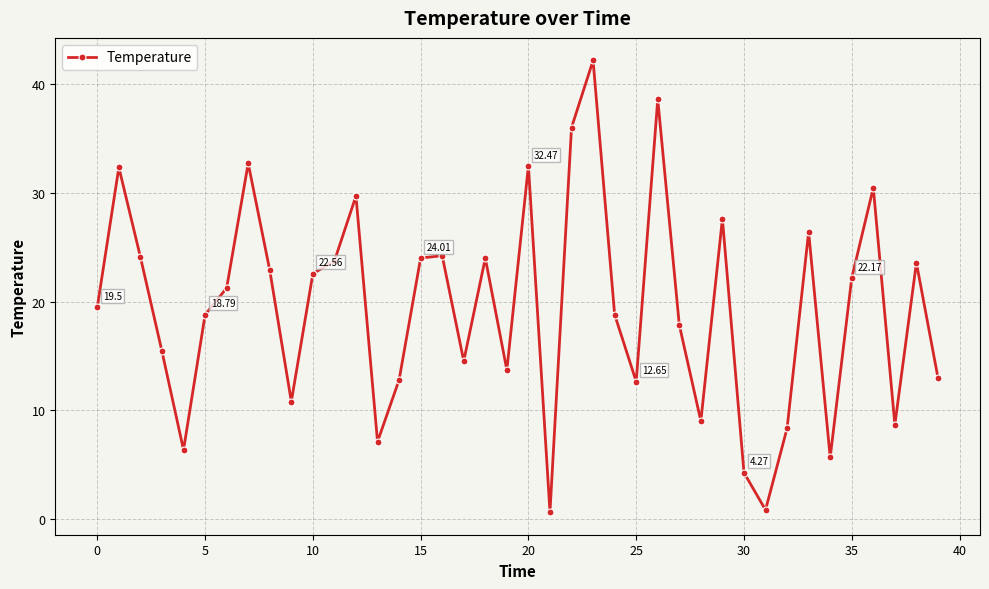

How many interior local valleys (lower than both neighbors) does the data have?

11